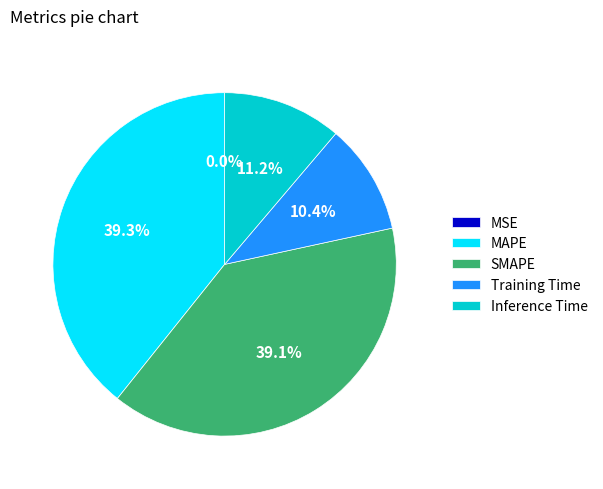

Is there any slice that represents more than half of the pie?

No